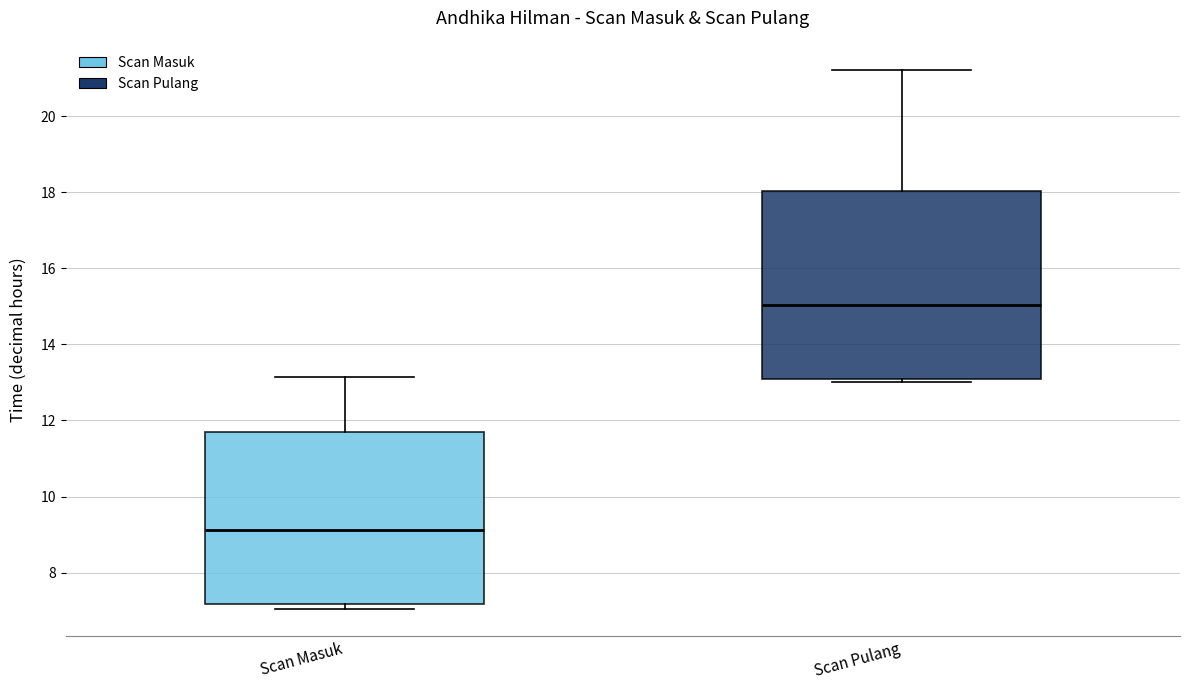

Reading left to right, read every box against the y-axis: the position of its median line, the range the box covers, and the ends of its whiskers. The values are not printed on the chart, so give them approximately, as read against the axis.

Scan Masuk: median 9.2, box 7.2 to 11.8, whiskers 7.0 to 13.2
Scan Pulang: median 15.0, box 13.0 to 18.0, whiskers 13.0 (just below the box's lower edge) to 21.2